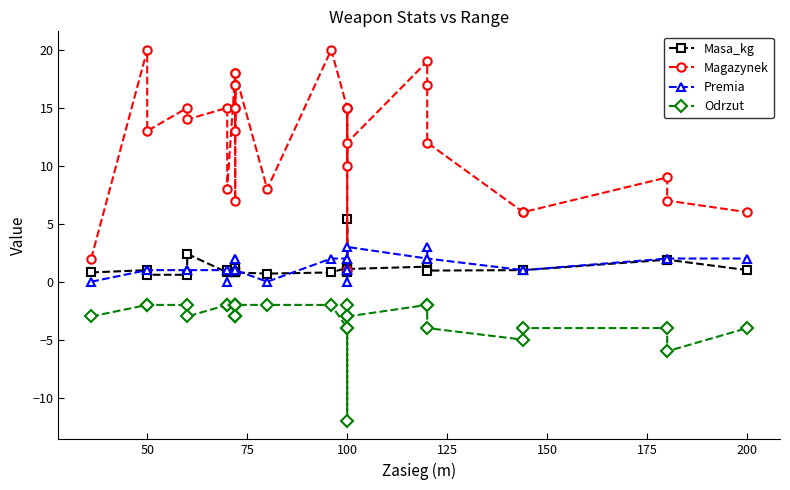

How many values in the Premia series exceed 1?

12